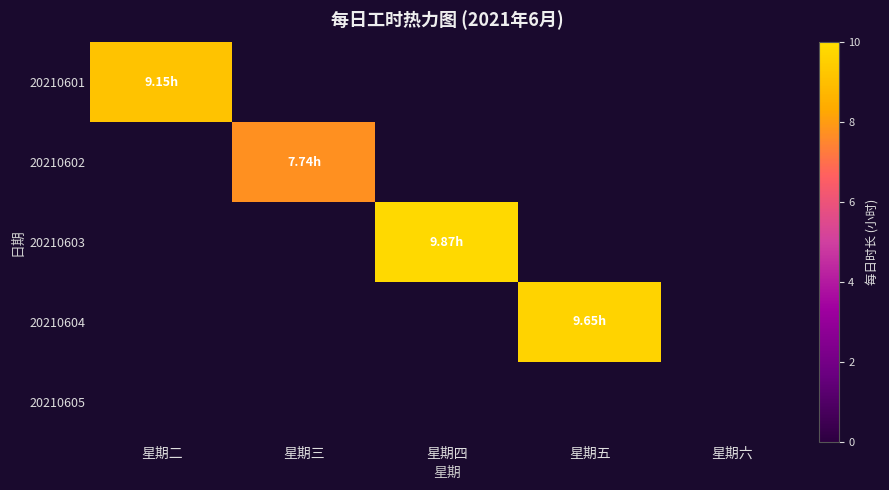

At which category is the sum across all series the highest?

星期四